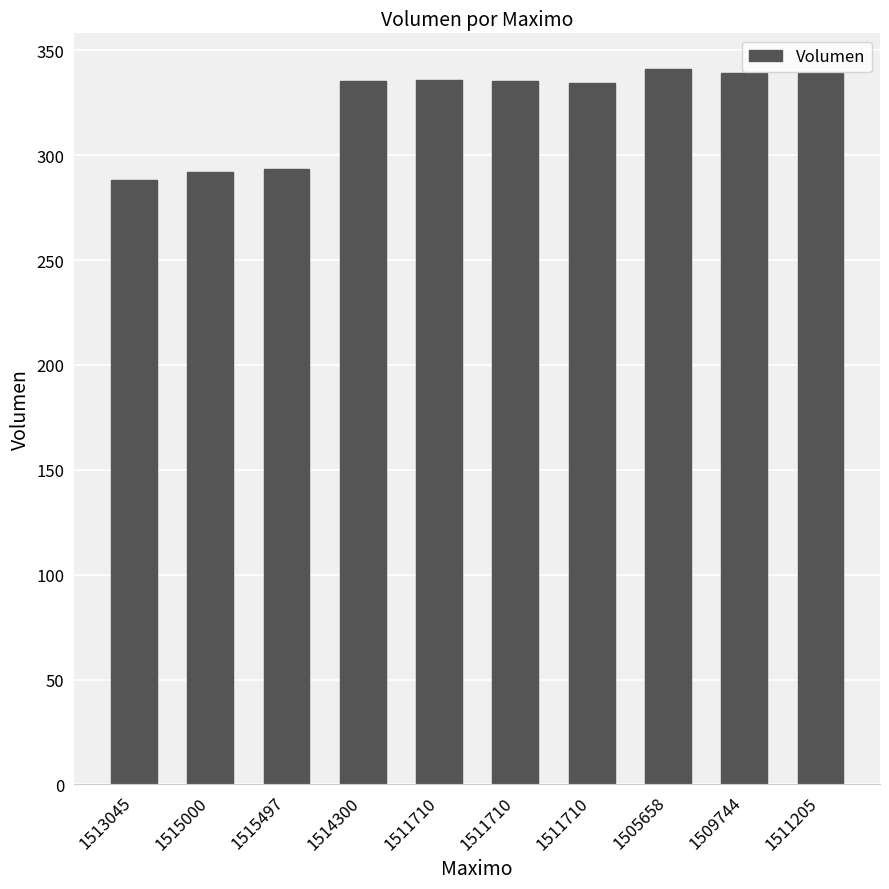

What is the label of the 4th bar from the right?

1511710